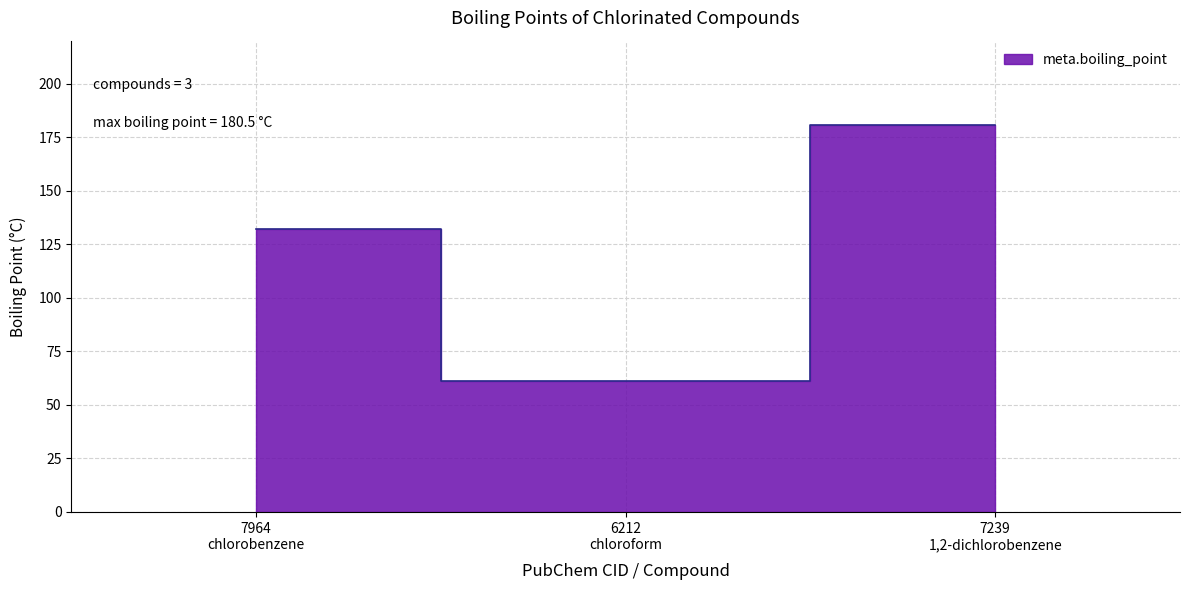

Reading right to left, what are all the values shown in this chart?

180.5	61.2	132.0